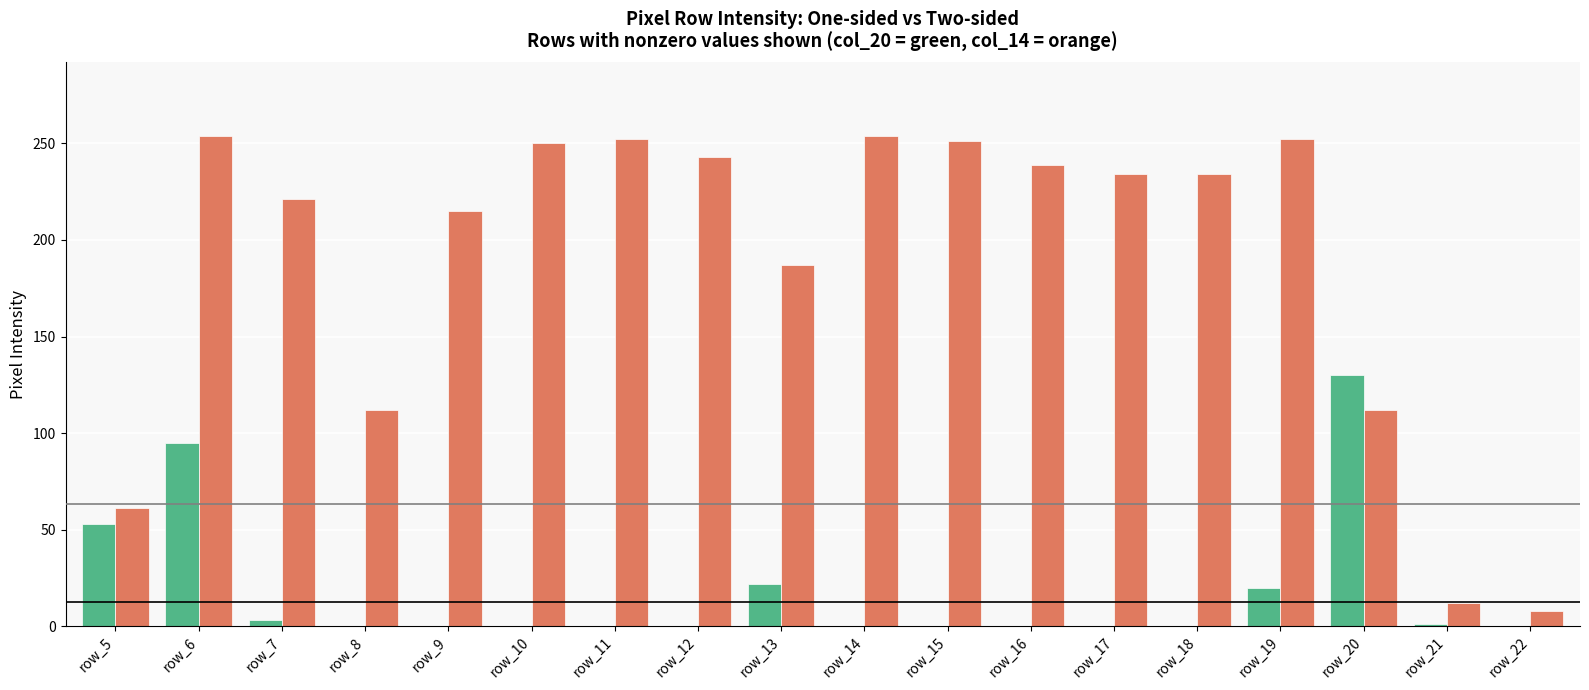

Is the value of Two-sided at row_18 greater than the value of One-sided (greater) at row_7?

Yes